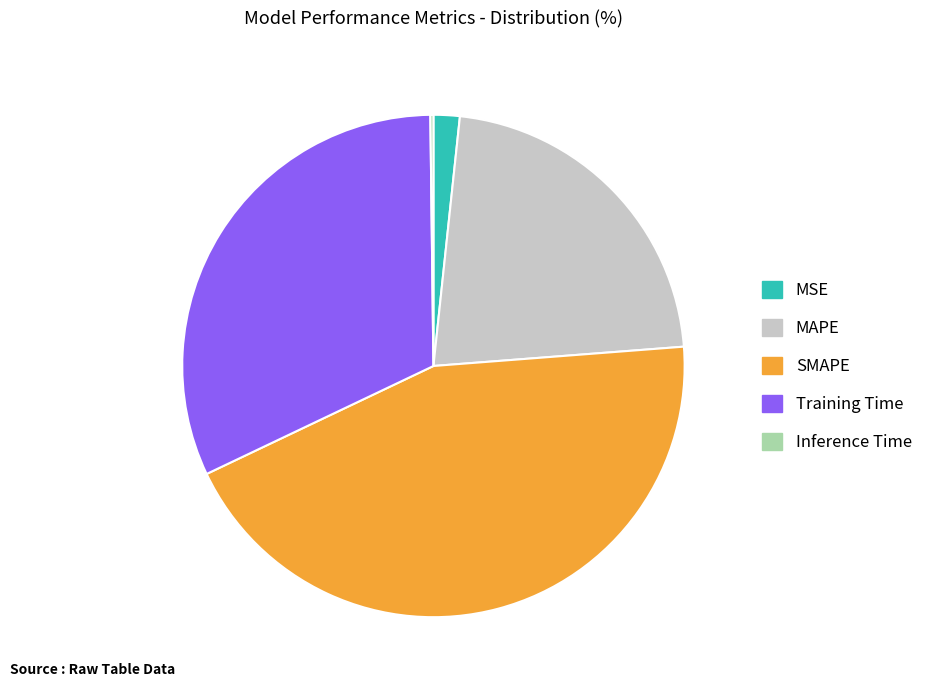

Combined, do MSE and MAPE account for over 50%?

No